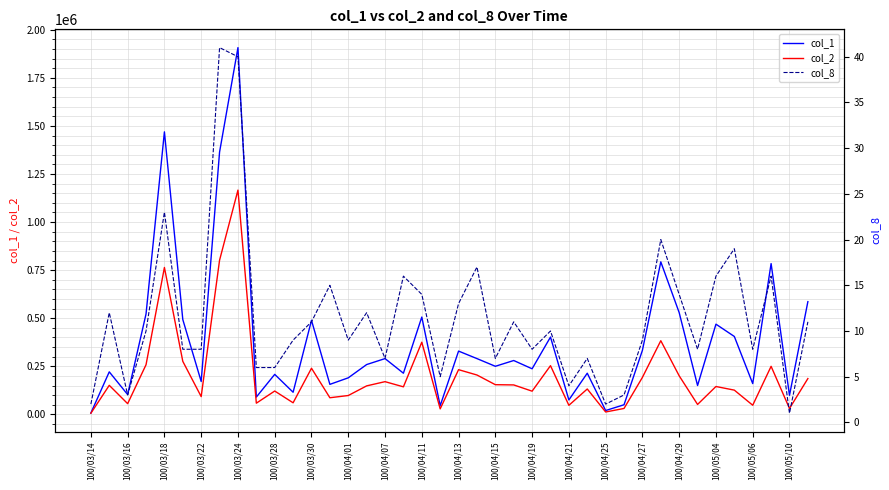

Reading left to right, what are all the values shown in this chart?

col_1: 7000	221000	103000	522000	1469000	493000	171000	1364000	1907000	90000	208000	115000	489000	156000	190000	259000	290000	214000	506000	45000	329000	290000	250000	280000	237000	402000	75000	214000	20000	50000	333000	793000	529000	150000	469000	405000	160000	784000	99000	586000
col_2: 5820	151000	55660	258010	763810	275750	92320	801680	1166050	58200	121320	60200	239830	86430	98000	148110	170050	143150	375160	28550	232410	204650	154330	153070	120610	253230	47050	131930	12400	30750	192280	383030	200440	51600	144890	126000	47510	249790	30690	186110
col_8: 2	12	3	10	23	8	8	41	40	6	6	9	11	15	9	12	7	16	14	5	13	17	7	11	8	10	4	7	2	3	9	20	14	8	16	19	8	16	1	11